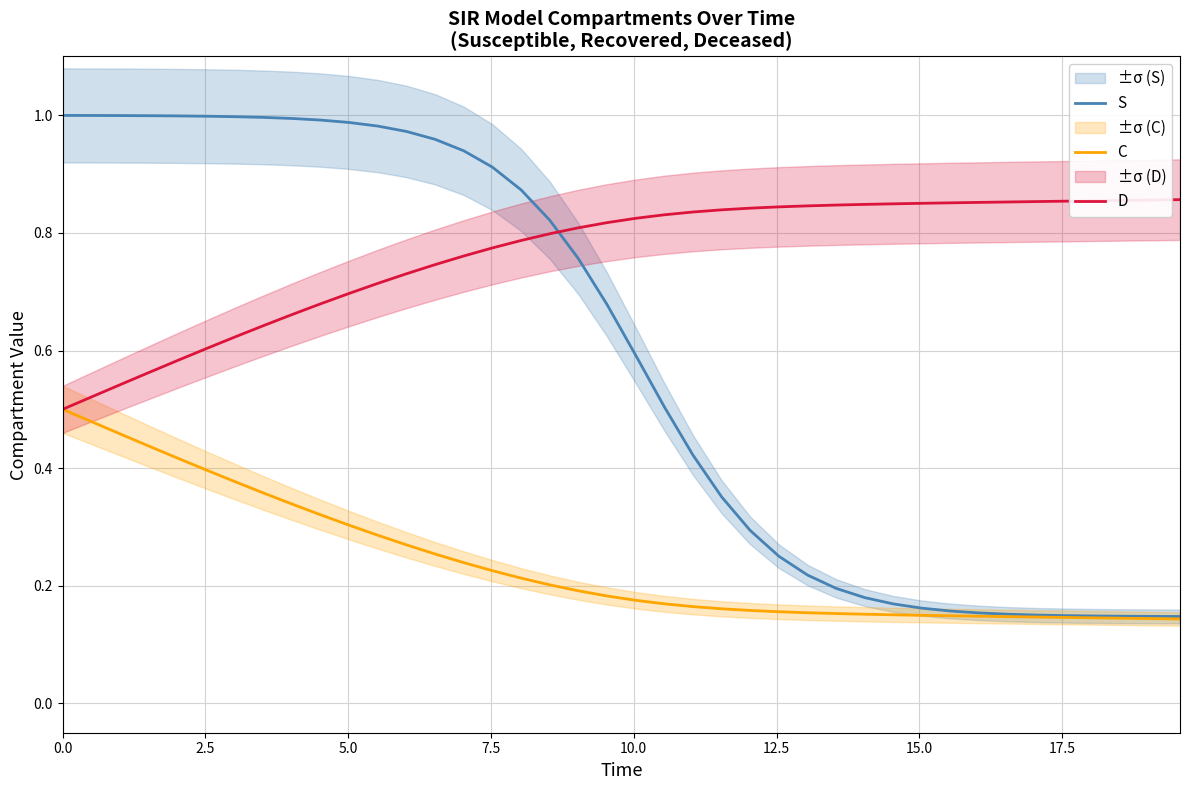

How many series are shown in this chart?

3